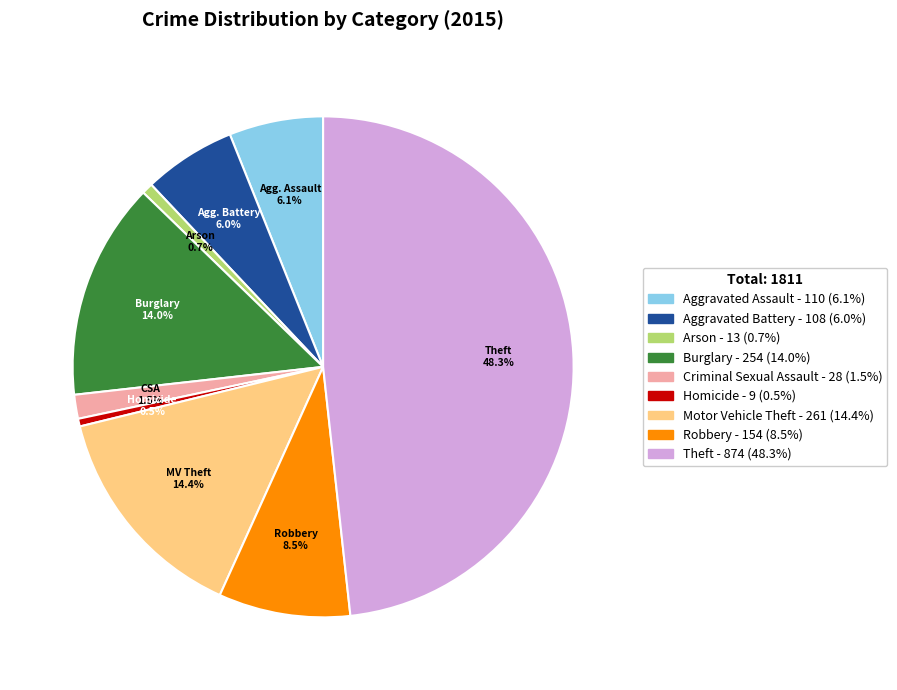

Is Robbery the majority of the pie?

No